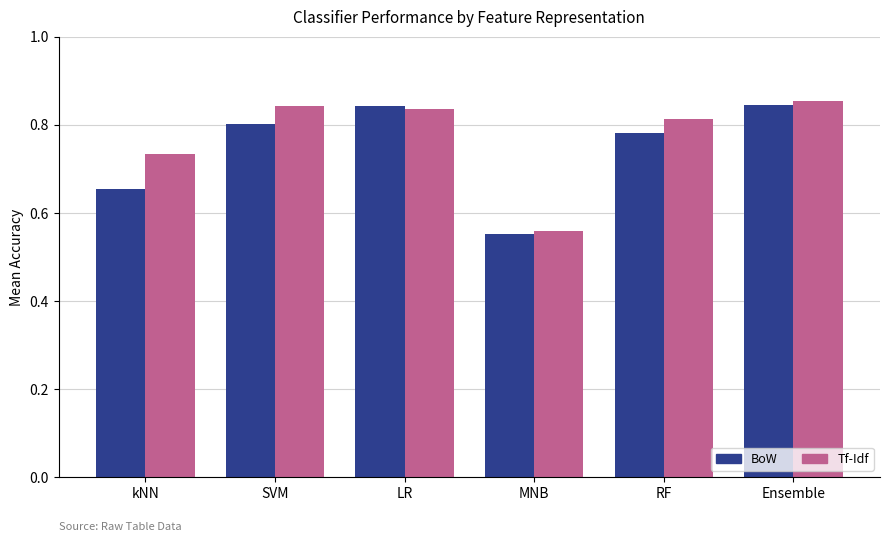

Where is BoW nearest to the value 0?

MNB